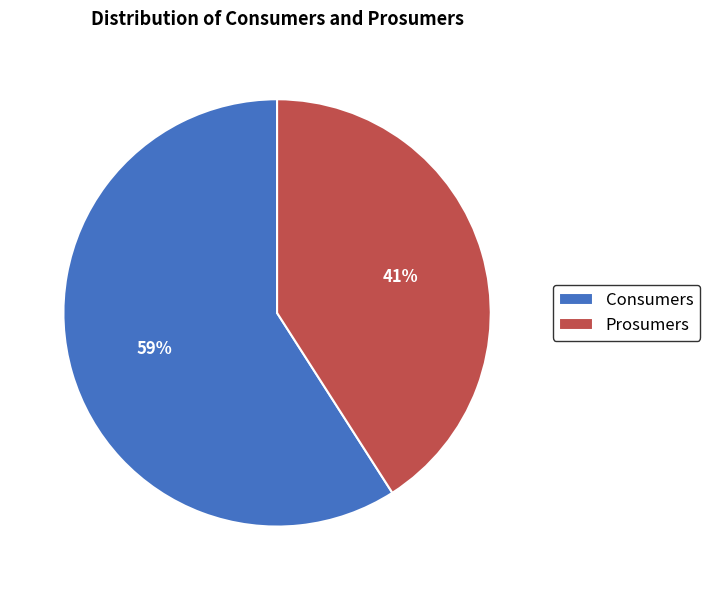

What percentage is the Prosumers slice, to the nearest percent?

41%